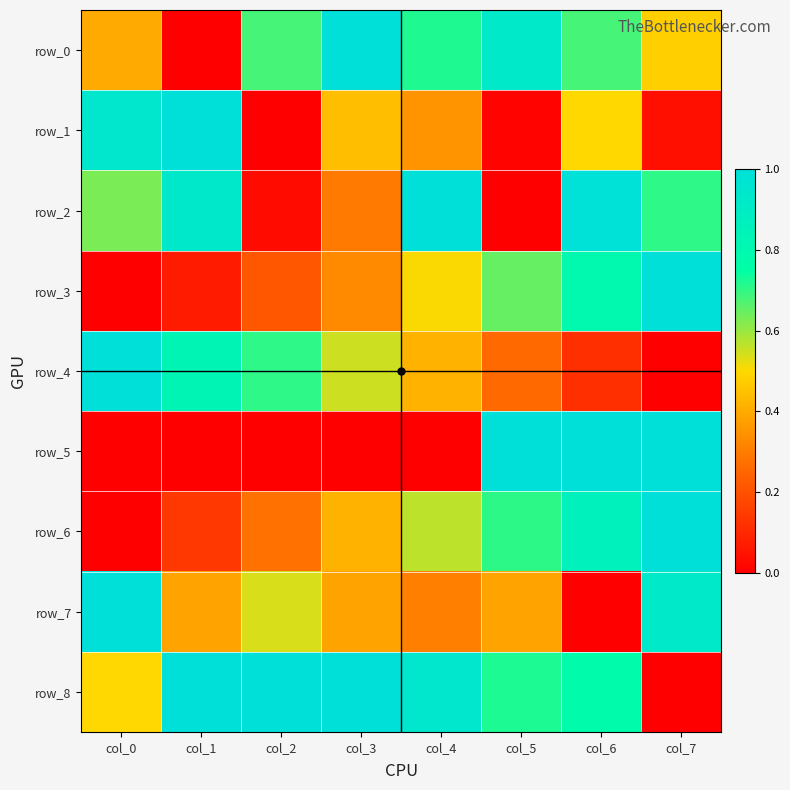

The value of row_4 at col_4 is 0.4. True or false?

True